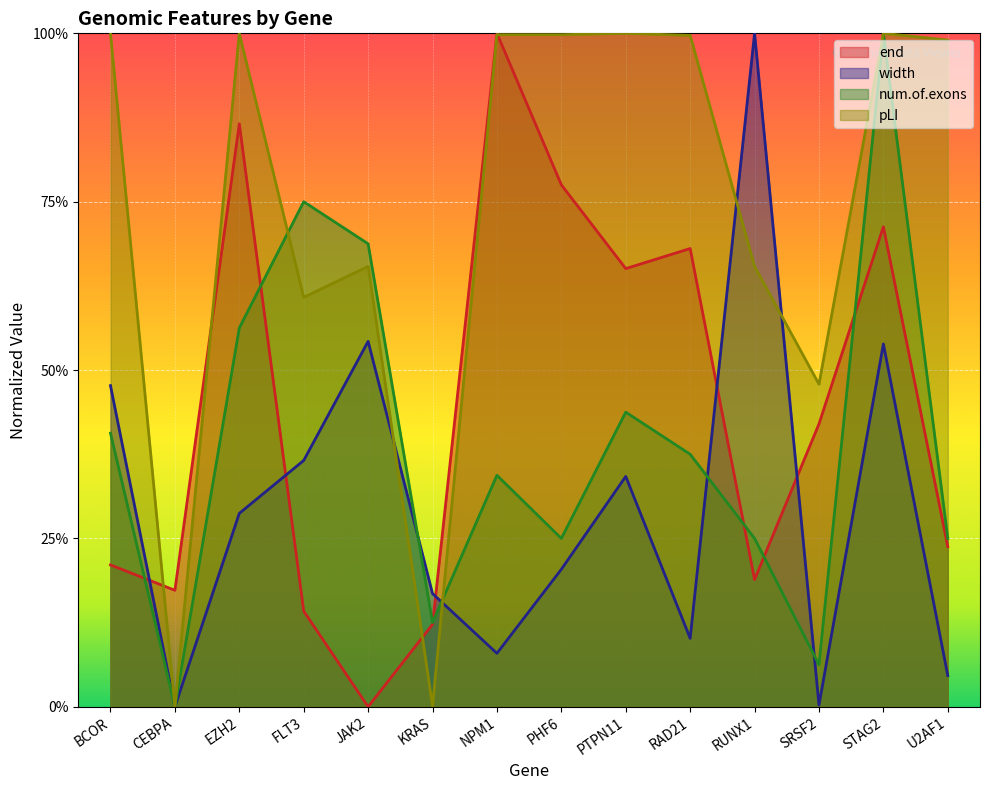

How many data points in num.of.exons are above 0?

13